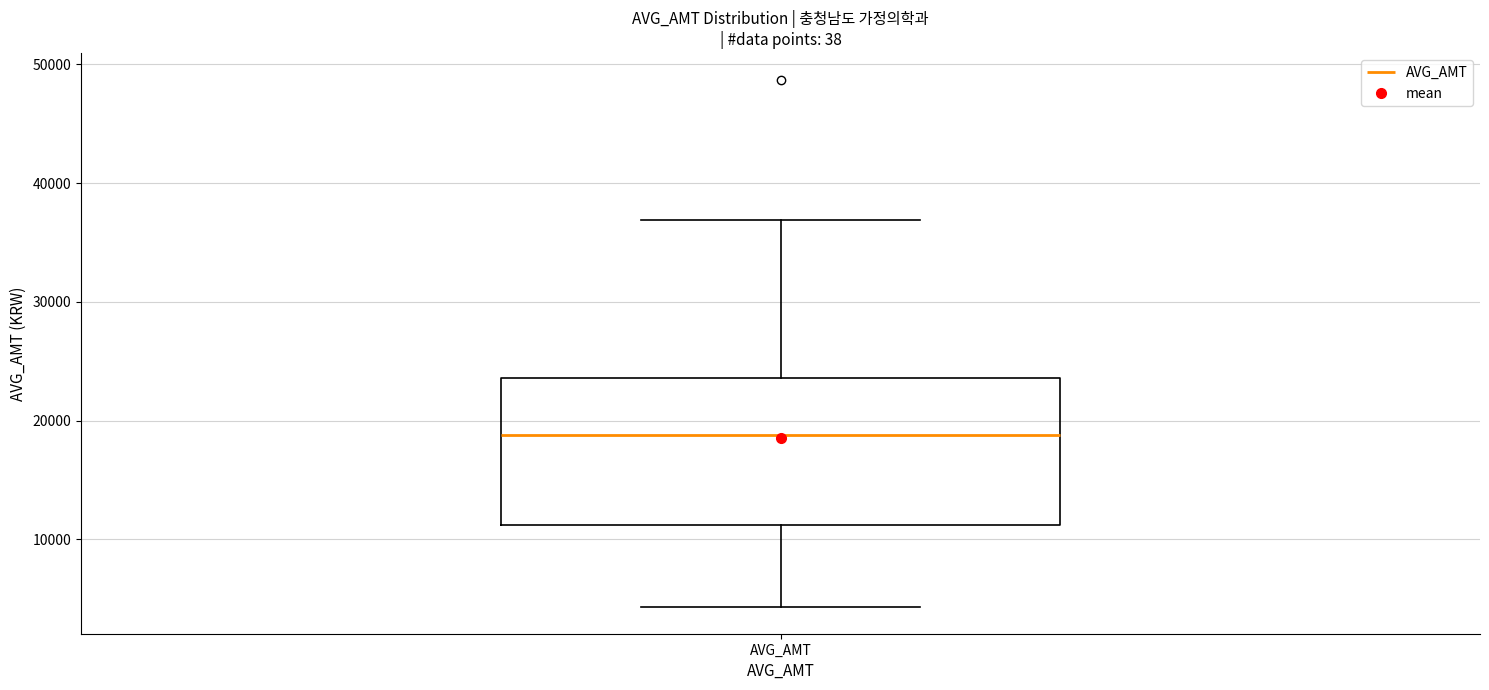

Read this box plot against the y-axis: the position of the median line, the range covered by the box, and the ends of both whiskers. The values are not printed on the chart, so give them approximately, as read against the axis.

median 19000, box 11000 to 24000, whiskers 4000 to 37000